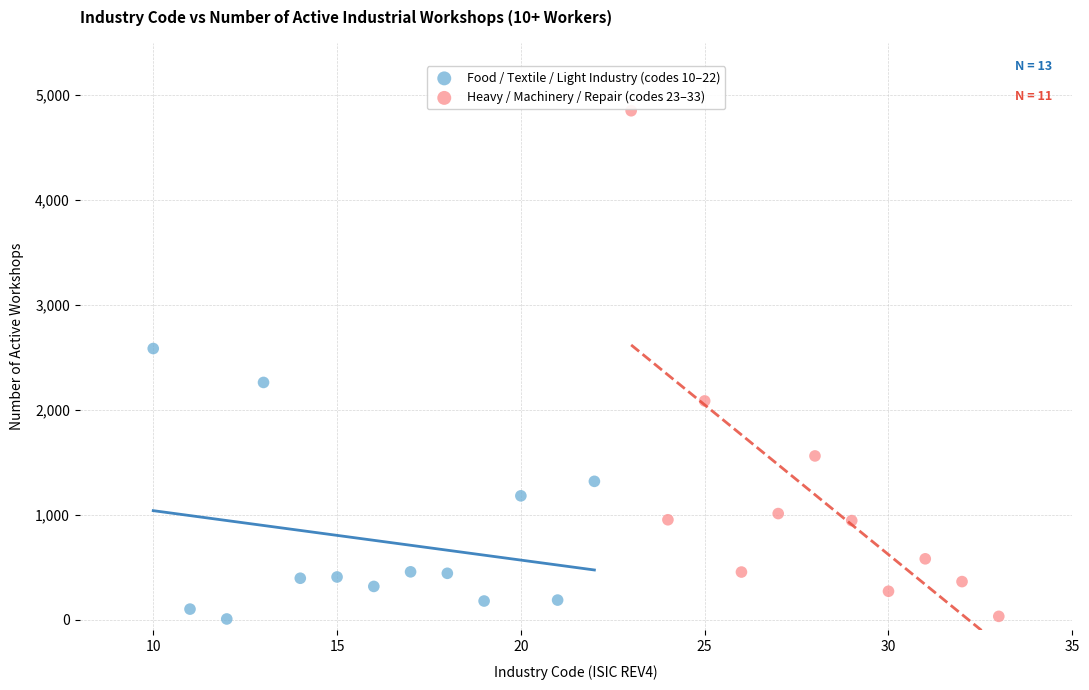

Which series contains the highest Y value?

Heavy / Machinery / Repair (codes 23–33)